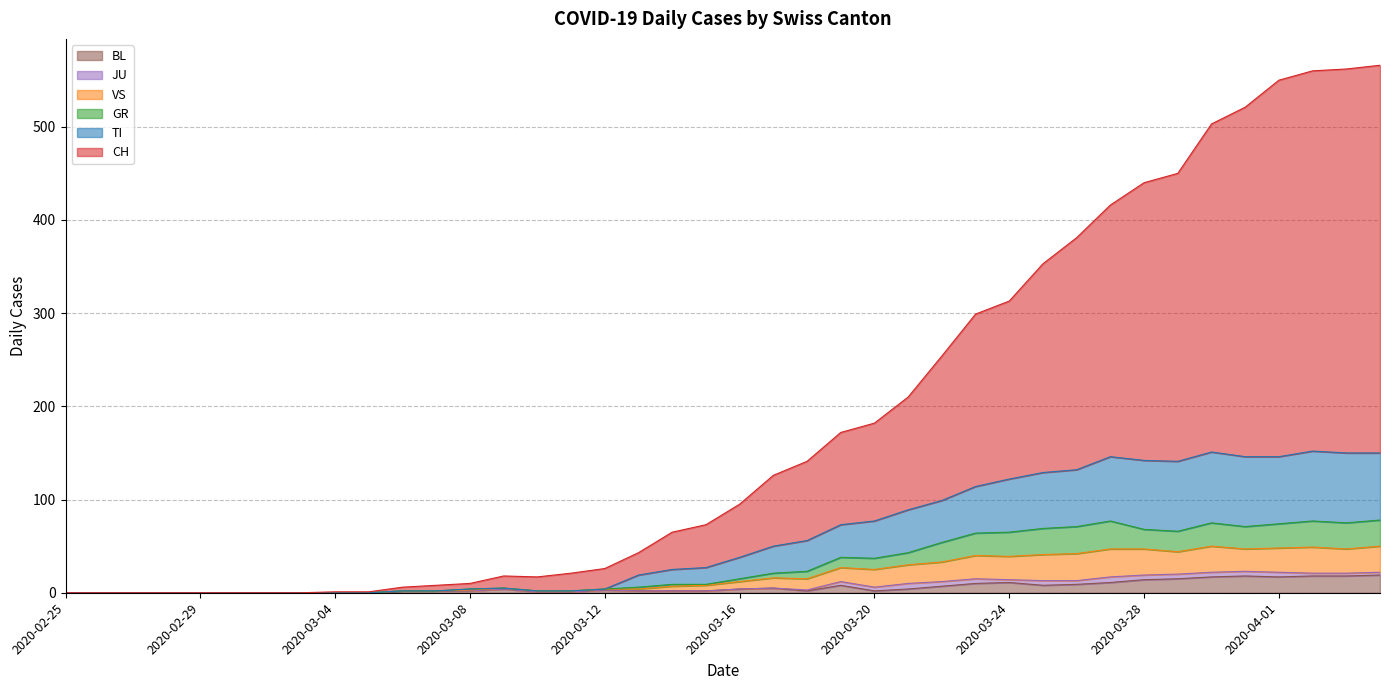

True or false: GR and TI intersect in this chart.

False